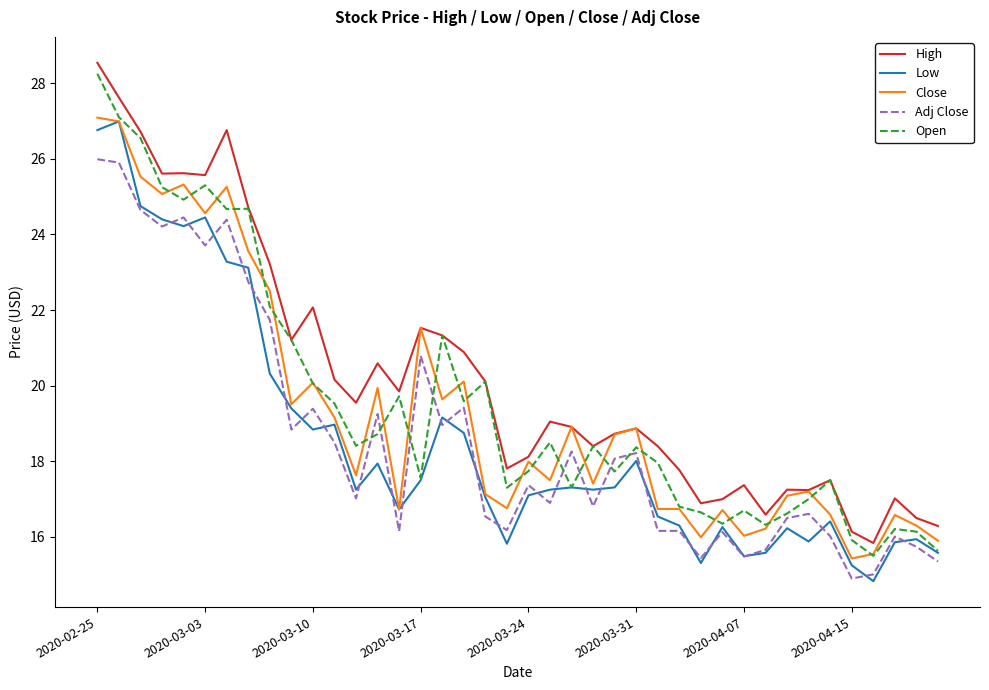

Does the chart display data point markers on the line(s)?

No